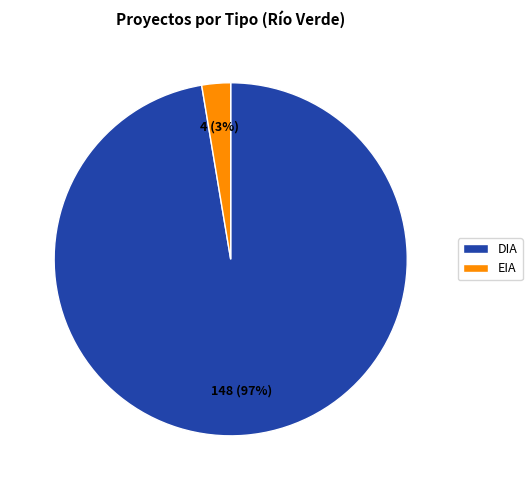

To the nearest percent, what portion does DIA represent?

97%